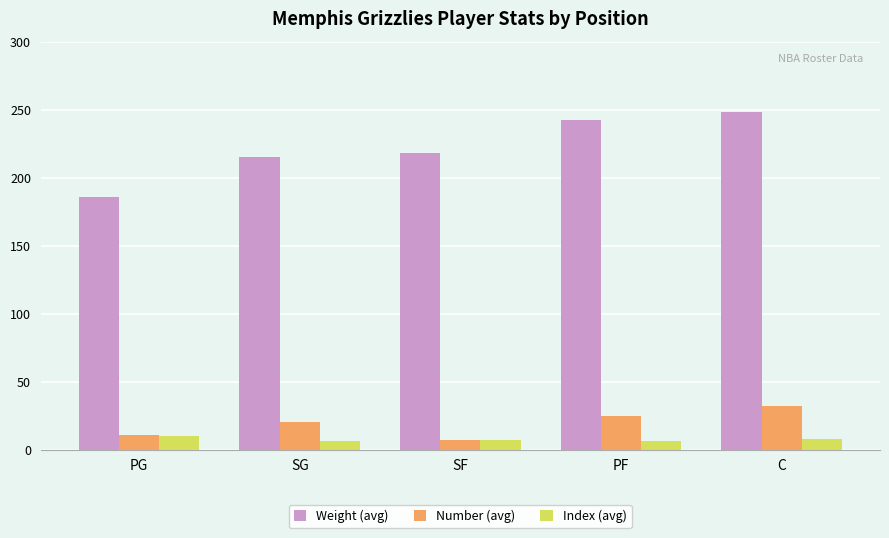

What is the difference between the maximum and second lowest values in the Index (avg) series?

4